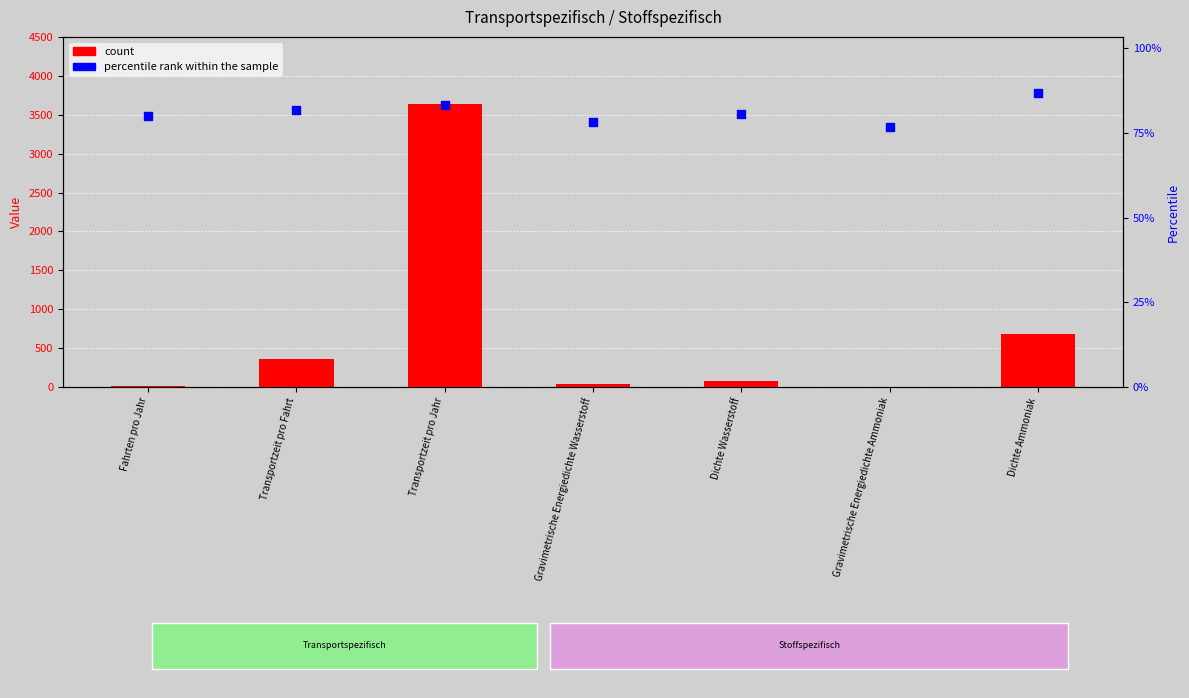

At which category is the sum across all series the highest?

Transportzeit pro Jahr